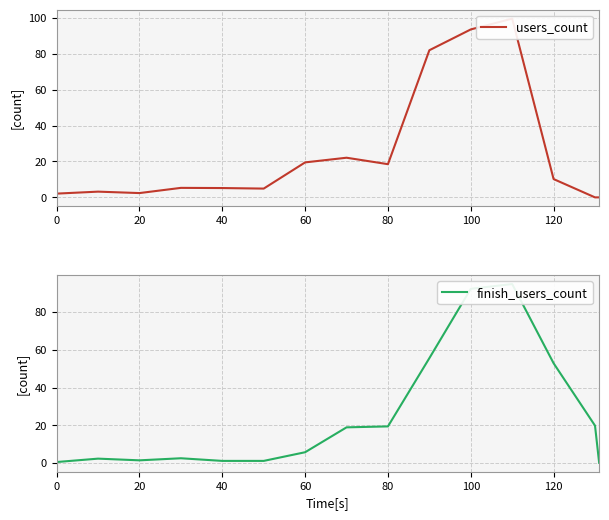

Which series has the largest range (max minus min)?

users_count